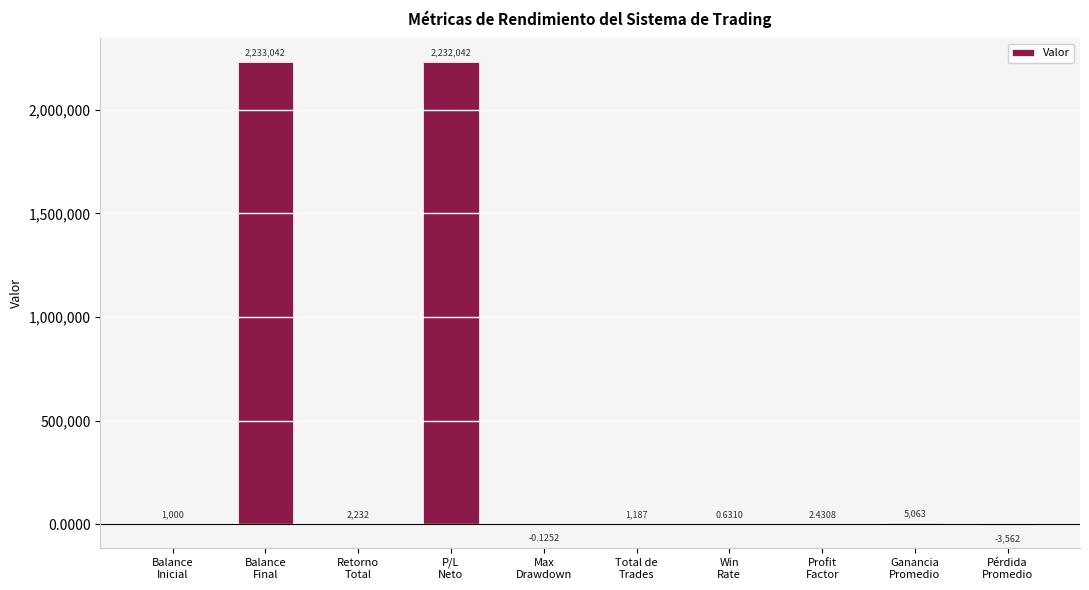

How many distinct data groups are displayed?

1